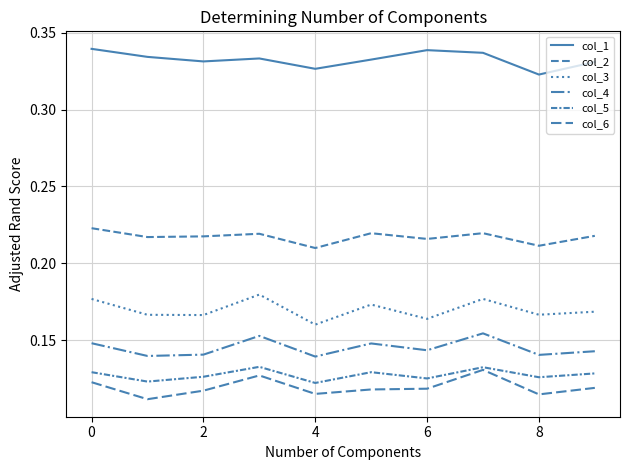

Does the chart have visible grid lines?

Yes